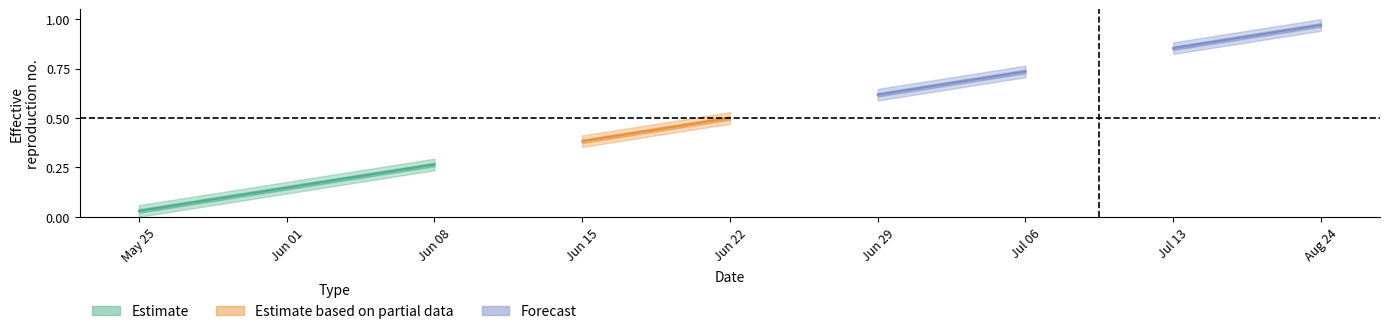

Reading right to left, extract all data points from this chart.

min: 0.9	0.8	0.7	0.6	0.5	0.4	0.2	0.1	0.0
max: 1.0	0.9	0.8	0.6	0.5	0.4	0.3	0.2	0.1